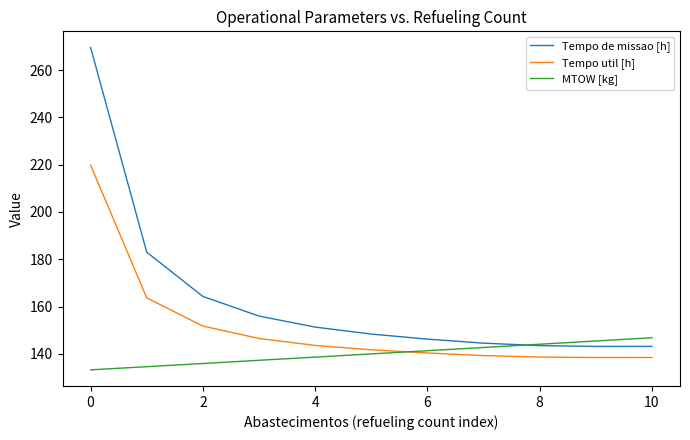

Which series has the widest spread of values?

Tempo de missao [h]